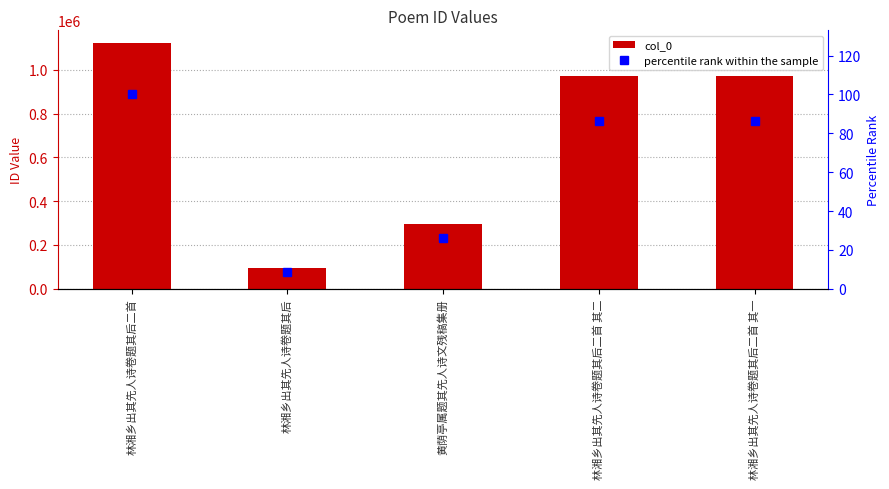

Between 黄荫亭属题其先人诗文残稿集册 and 林湘乡出其先人诗卷题其后二首 其一, which is larger?

林湘乡出其先人诗卷题其后二首 其一